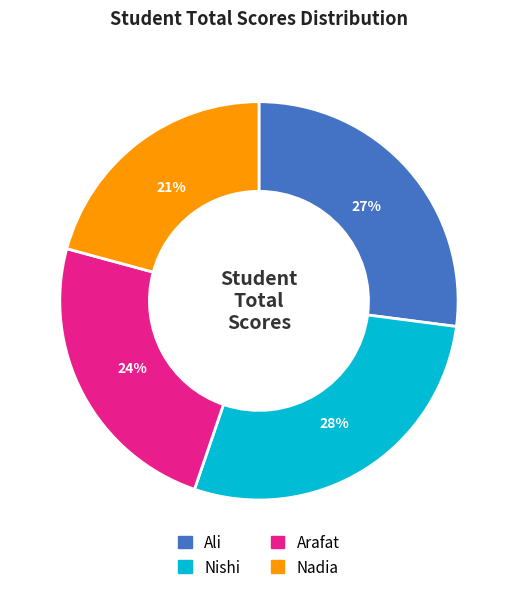

Does Ali represent more than half of the total?

No